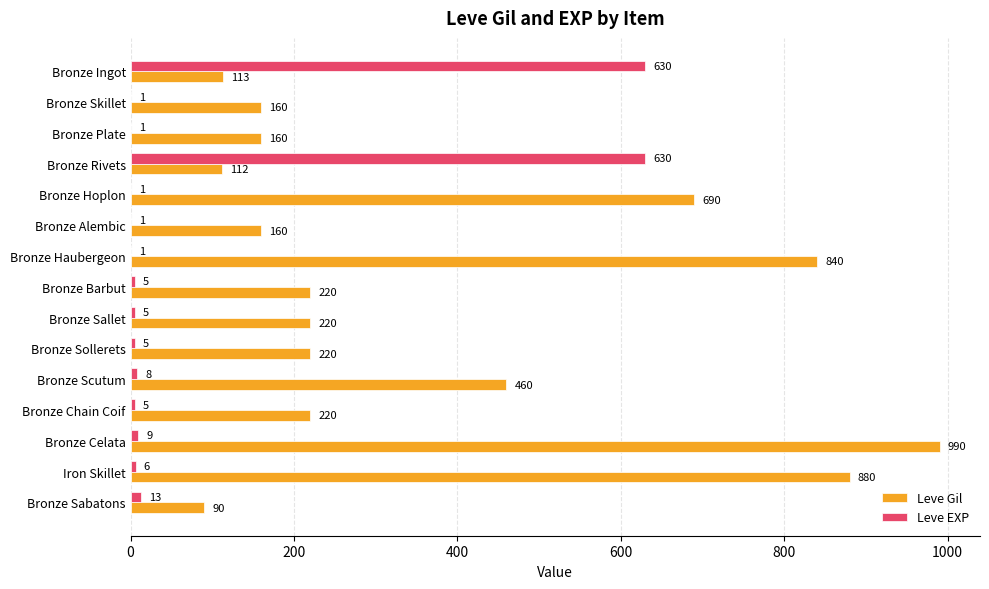

What is the highest value of the Leve Gil series?

990